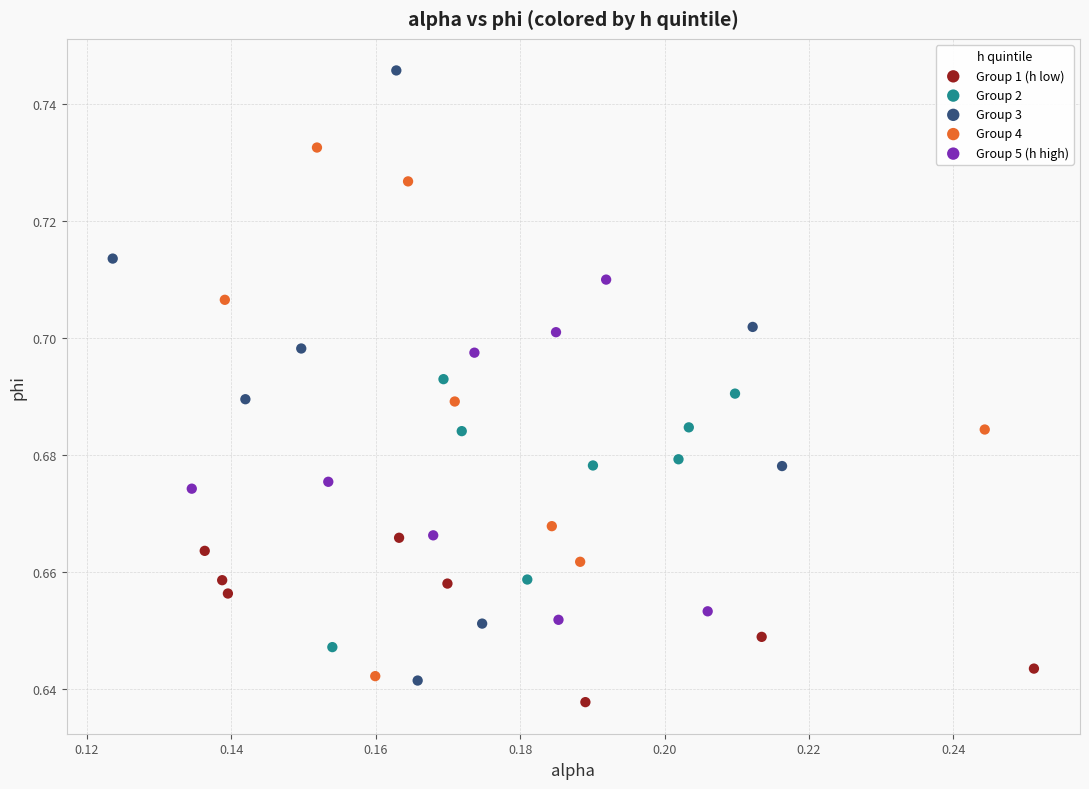

Which series reaches the minimum Y coordinate?

Group 1 (h low)